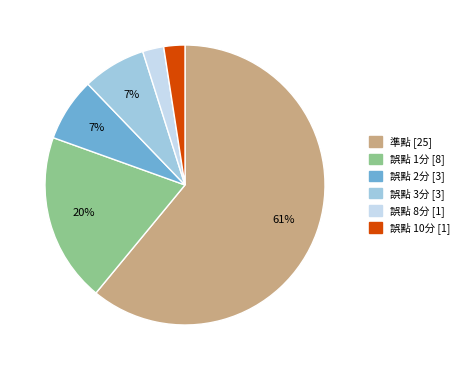

To the nearest percent, what is the average slice percentage?

17%